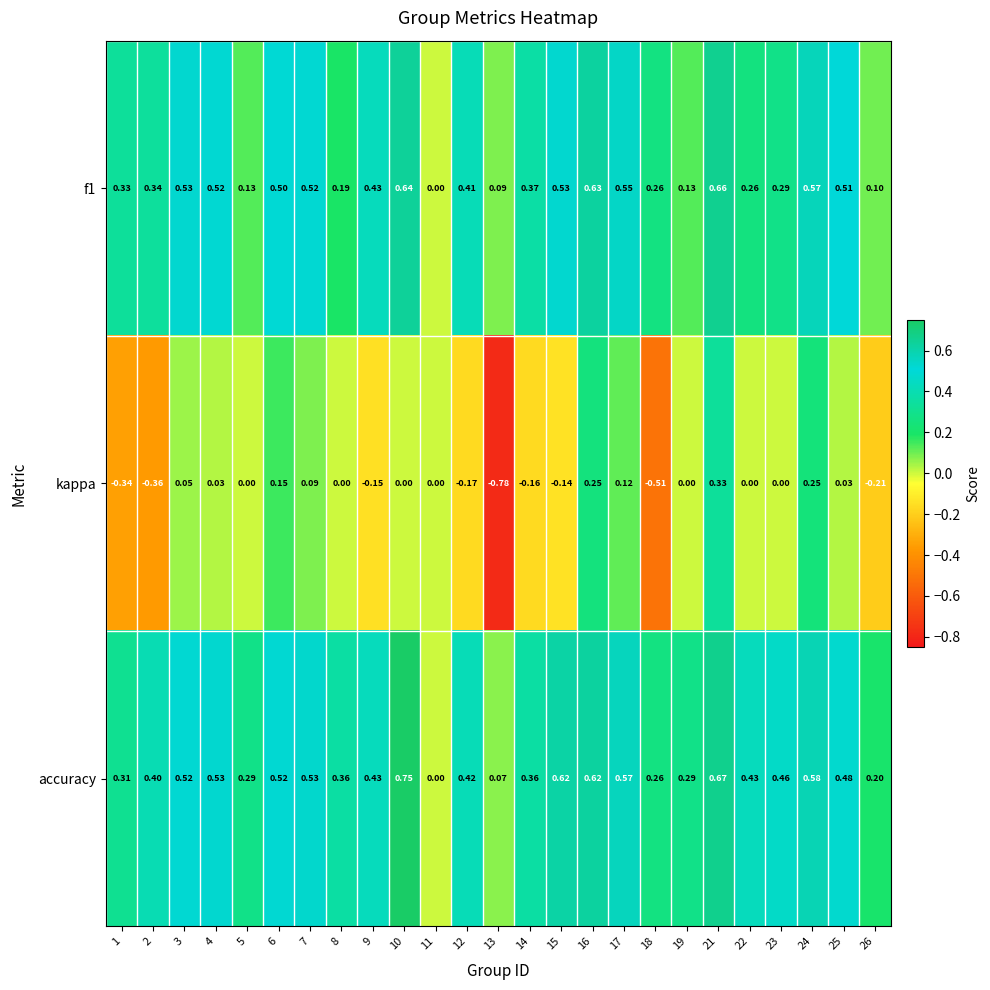

How many data points in kappa are less than 0?

9